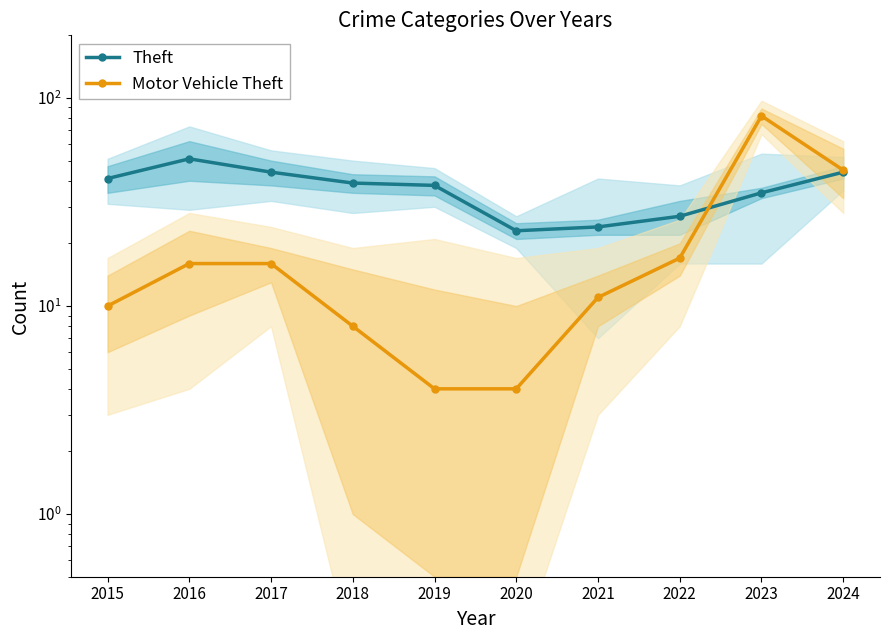

List the series in order of their peak value, lowest first.

Theft, Motor Vehicle Theft